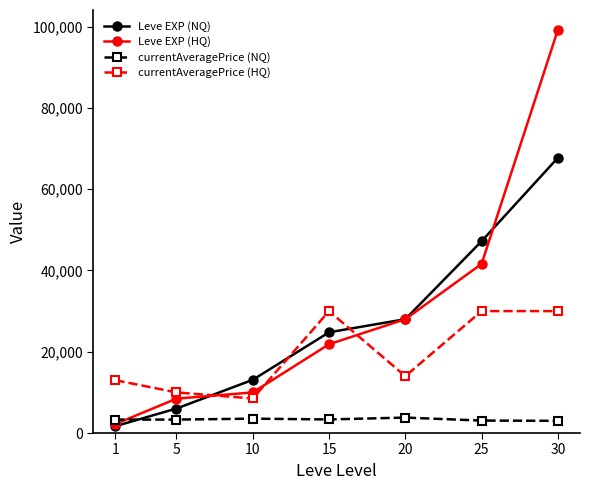

After their last crossing, which series has the higher values: Leve EXP (HQ) or currentAveragePrice (NQ)?

Leve EXP (HQ)